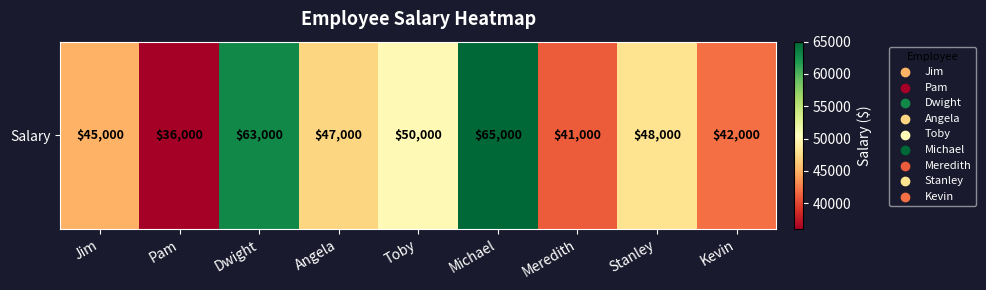

List the labels in order of value, largest first.

Michael, Dwight, Toby, Stanley, Angela, Jim, Kevin, Meredith, Pam